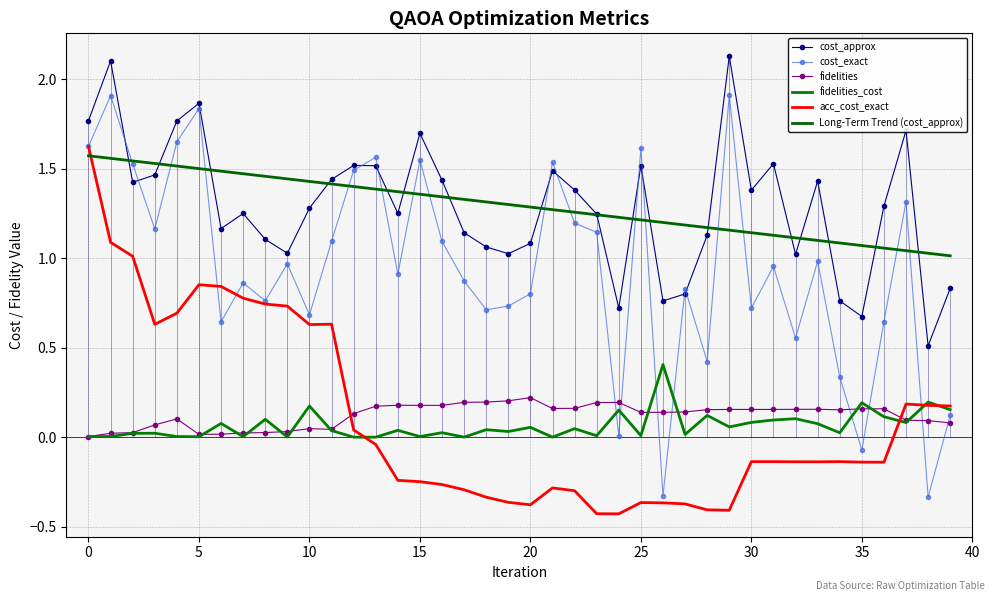

True or false: fidelities and Long-Term Trend (cost_approx) intersect in this chart.

False